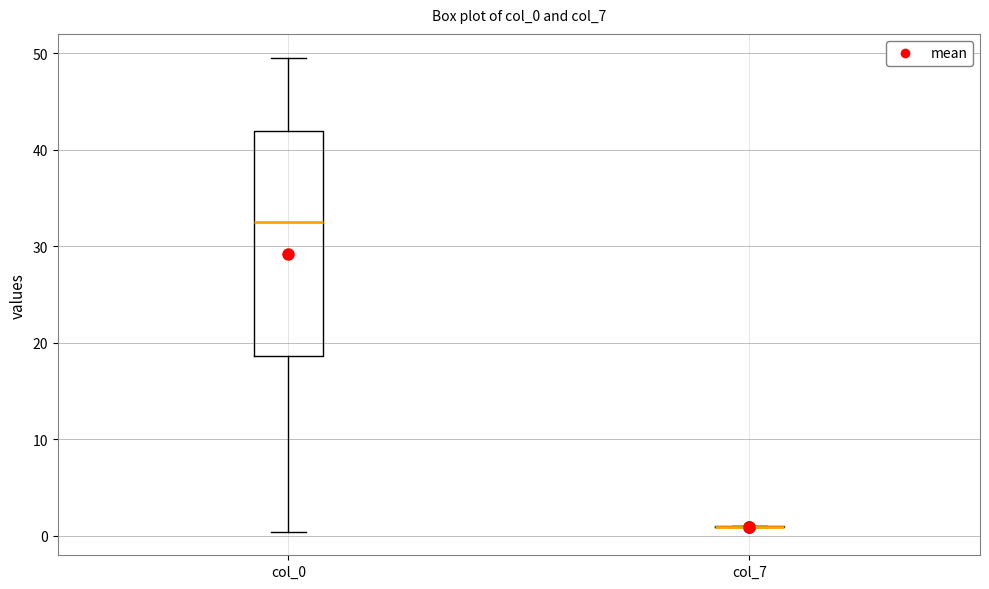

Reading left to right, transcribe this box plot: for each box, give where its median line is, the range the box spans, and where its two whiskers end, as read against the y-axis. The values are not printed on the chart, so give them approximately, as read against the axis.

col_0: median 33, box 19 to 42, whiskers 0 to 50
col_7: box collapsed to a line at 1, whiskers 1 to 1